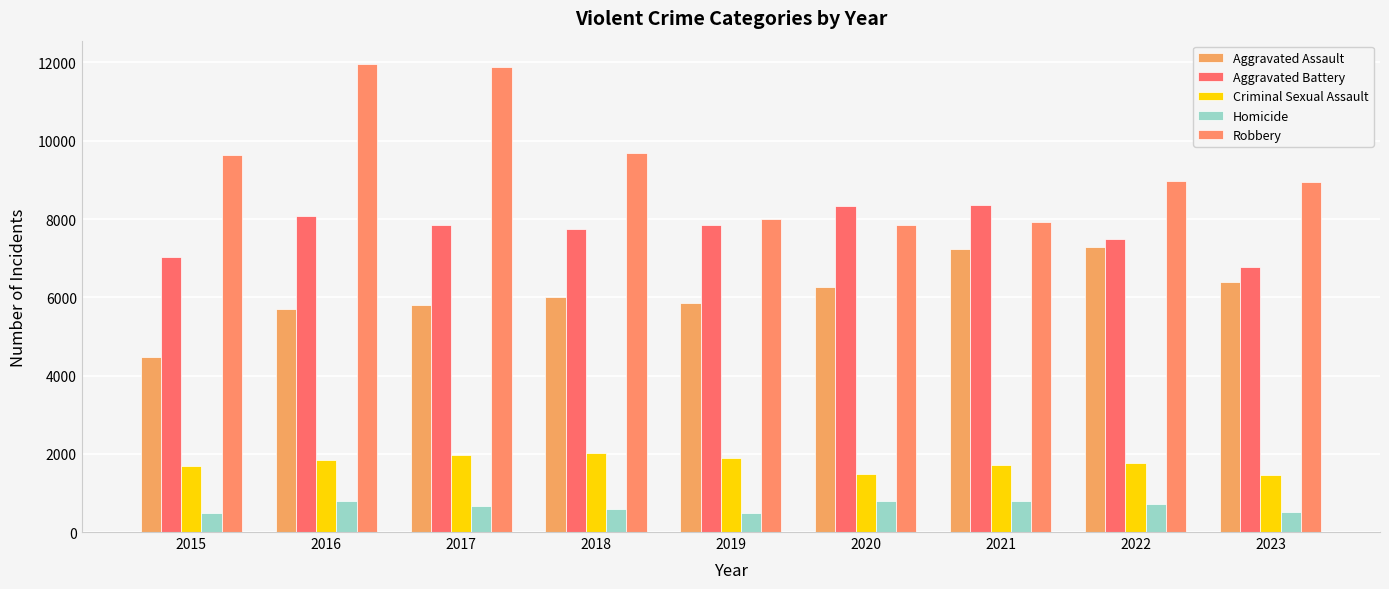

Which series has the largest total across all categories?

Robbery